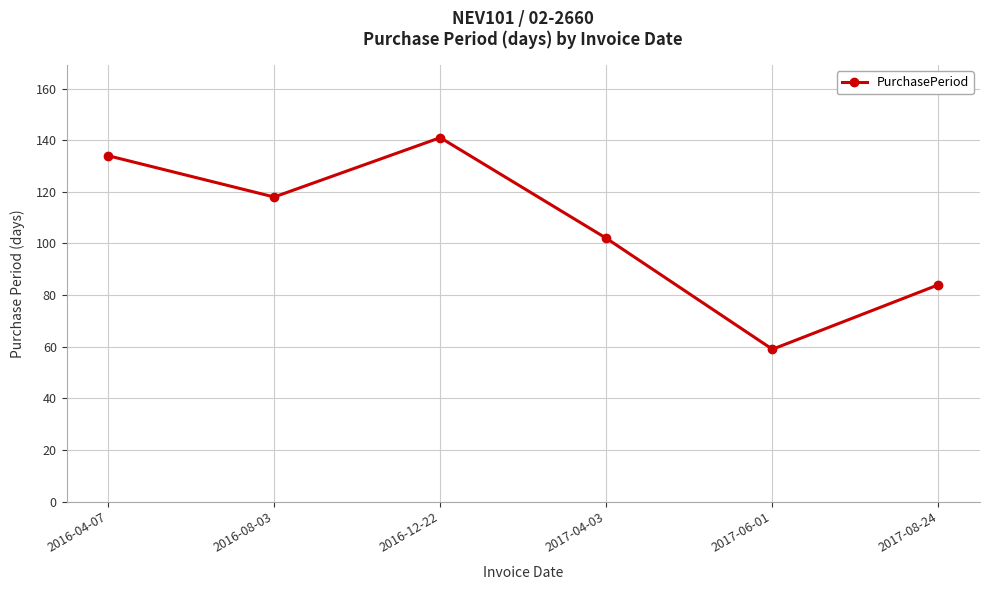

The chart shows a value of 84 at 2017-08-24. True or false?

True